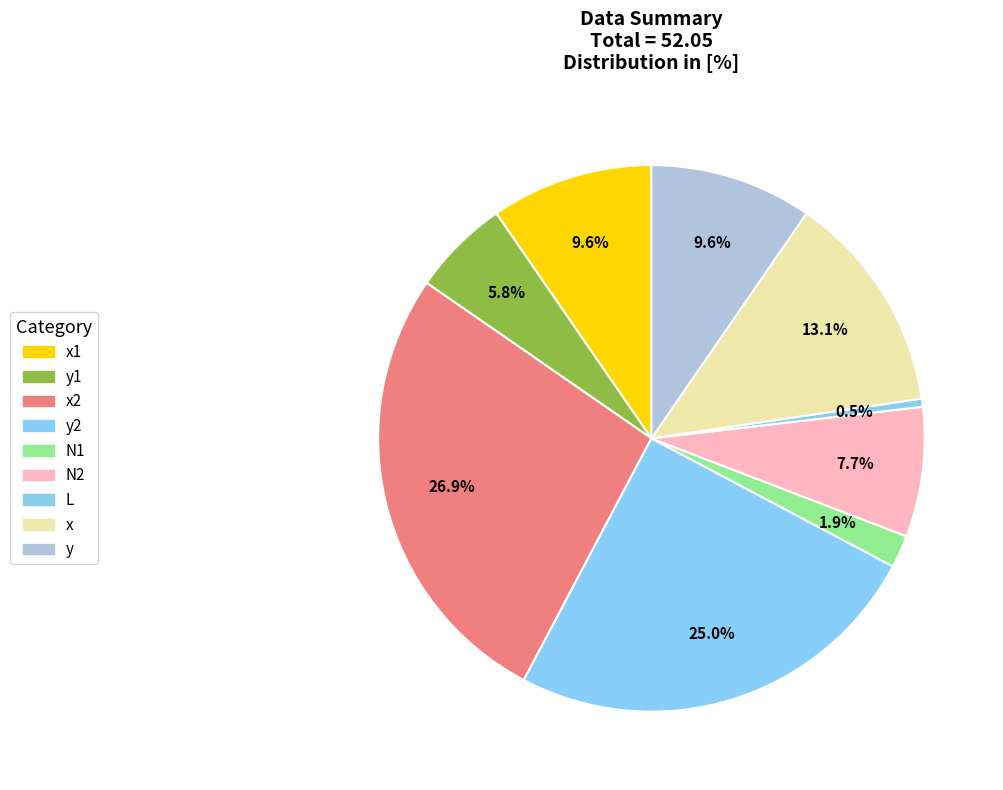

To the nearest percent, what is the difference between the largest and smallest slice percentages?

26%